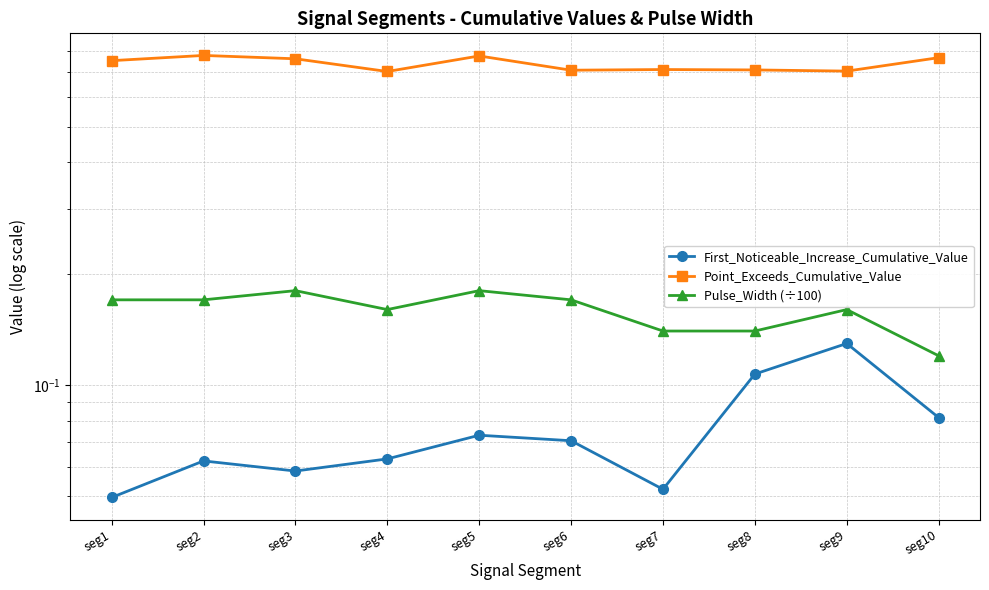

What is the average value of the Pulse_Width (÷100) series?

0.2